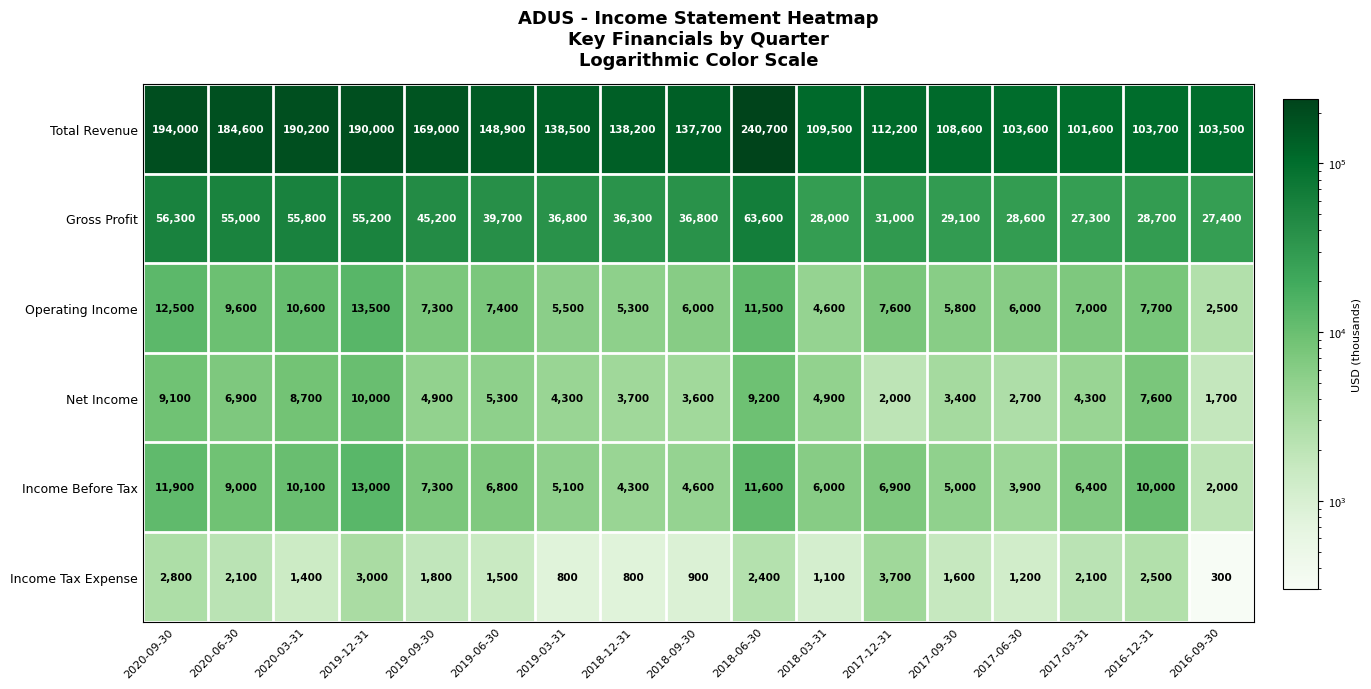

Which series has the largest total across all categories?

Total Revenue